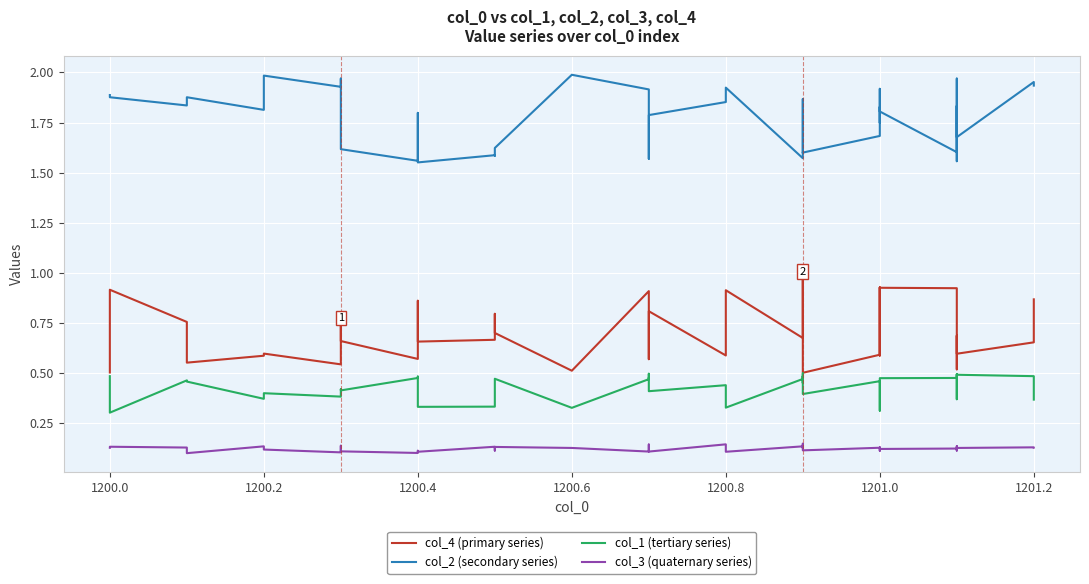

How many series are shown in this chart?

4